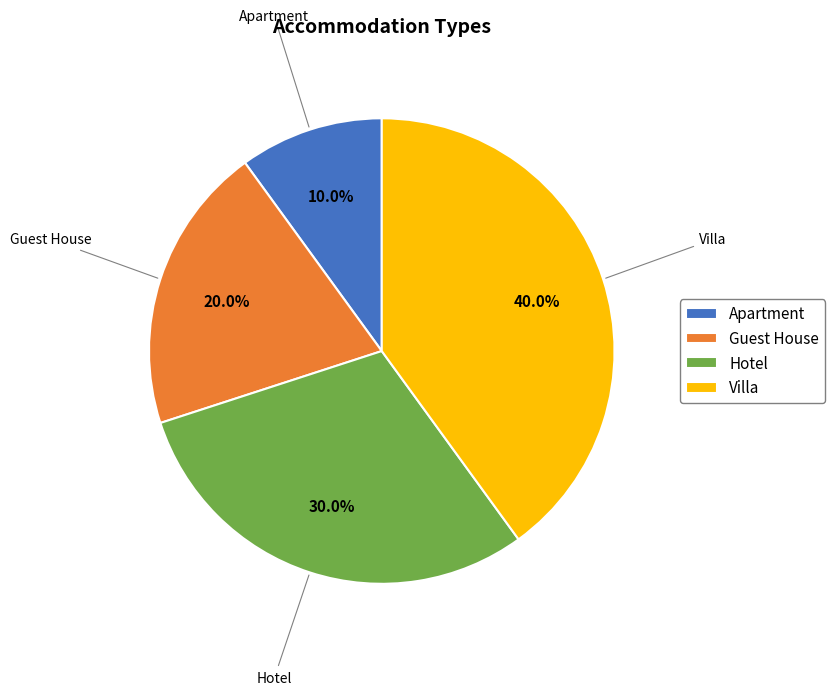

How many slices are in this pie chart?

4